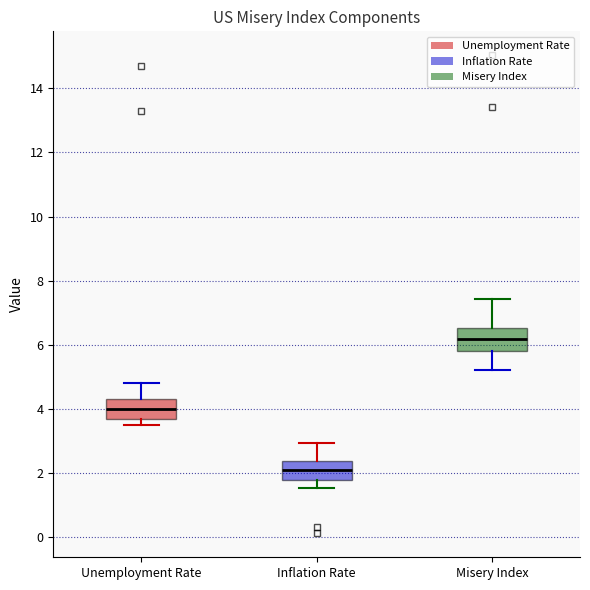

Which box has the highest median line?

Misery Index